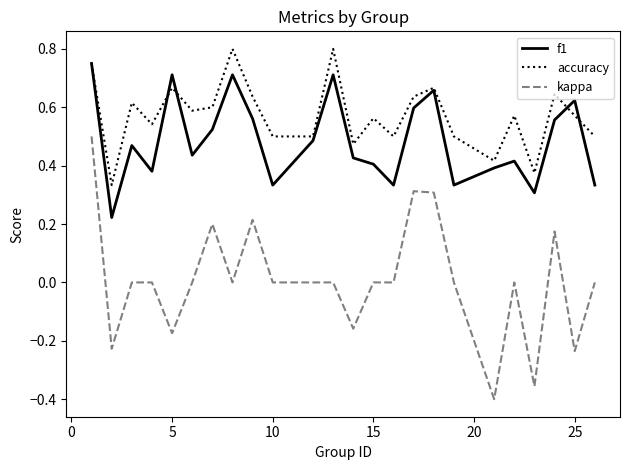

True or false: kappa and f1 intersect in this chart.

False